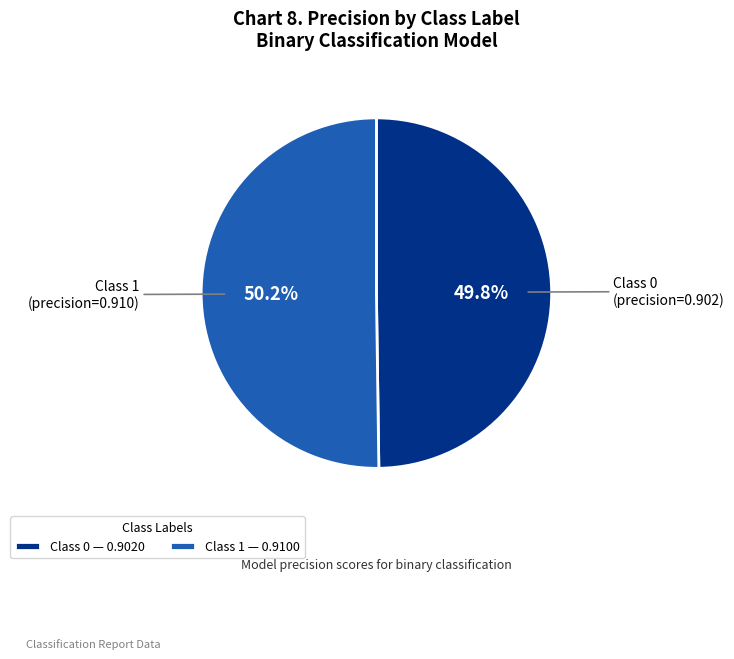

Does any single category account for the majority?

Yes